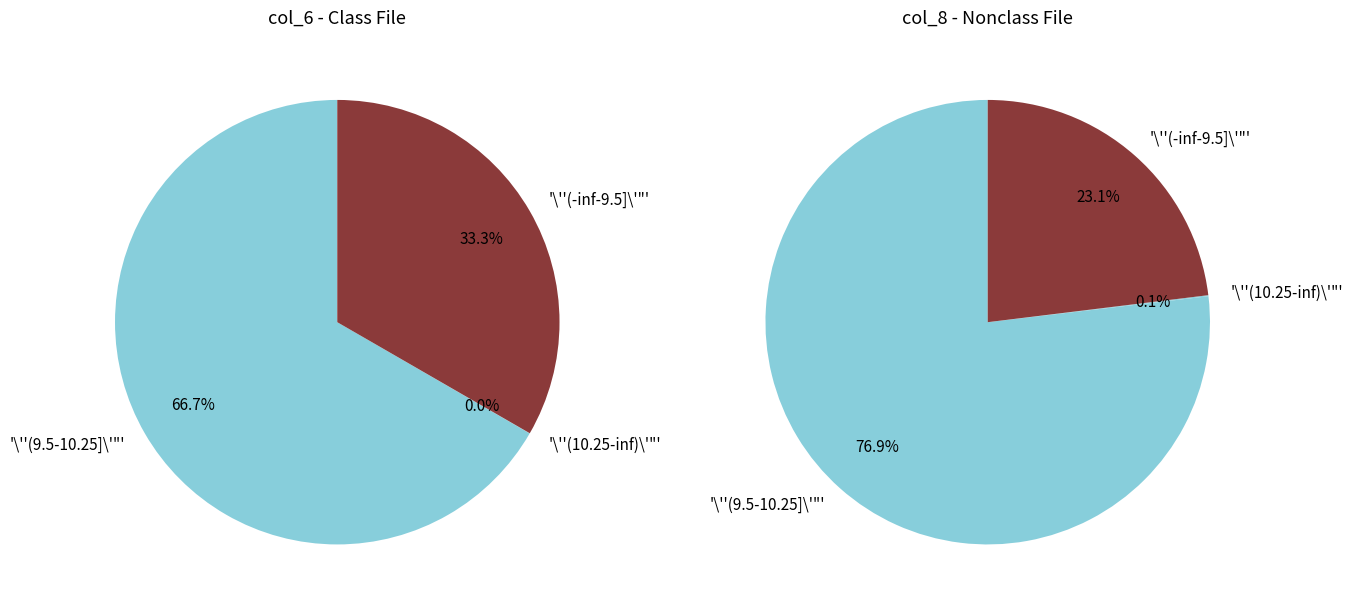

Do 3 and 1 together represent more than half of the pie?

No